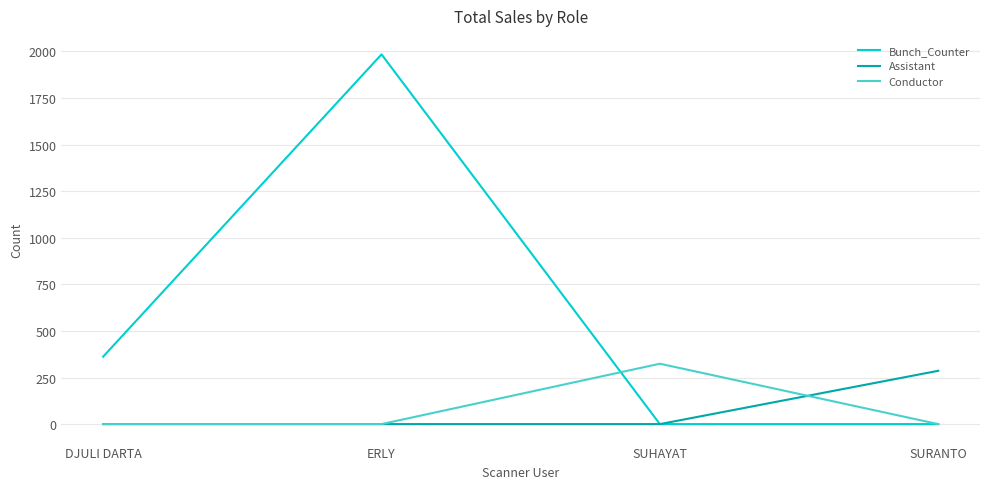

At how many categories does at least one series exceed 1492?

1